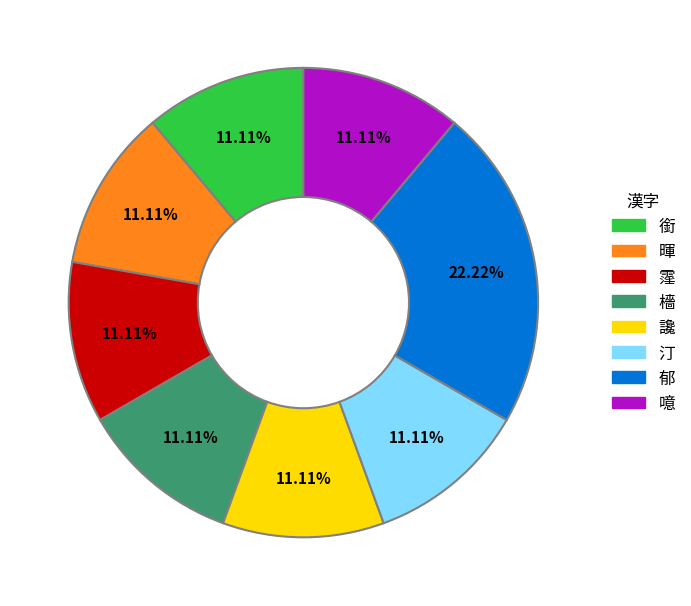

To the nearest percent, what percentage of the pie is 霪?

11%